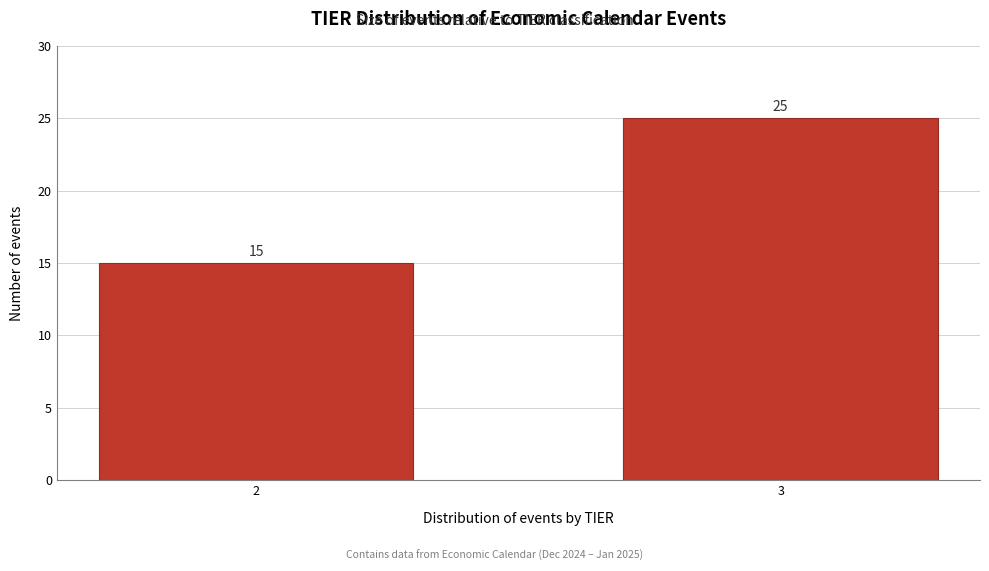

Reading left to right, list all the values displayed in this chart.

15	25